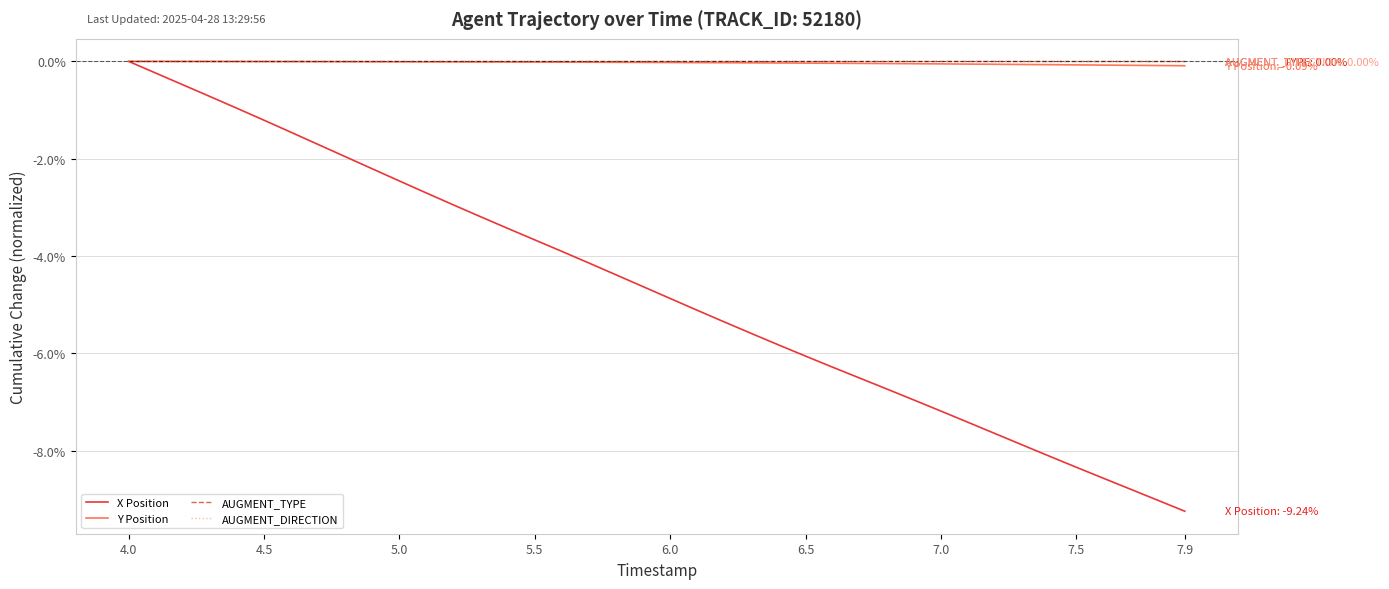

Reading left to right, list all the values displayed in this chart.

X Position: 0.0	-0.2	-0.5	-0.7	-1.0	-1.2	-1.5	-1.7	-2.0	-2.2	-2.5	-2.7	-2.9	-3.2	-3.4	-3.7	-3.9	-4.1	-4.4	-4.6	-4.9	-5.1	-5.4	-5.6	-5.8	-6.1	-6.3	-6.5	-6.7	-7.0	-7.2	-7.4	-7.6	-7.9	-8.1	-8.3	-8.6	-8.8	-9.0	-9.2
Y Position: 0.0	-0.0	-0.0	-0.0	-0.0	-0.0	-0.0	-0.0	-0.0	-0.0	-0.0	-0.0	-0.0	-0.0	-0.0	-0.0	-0.0	-0.0	-0.0	-0.0	-0.0	-0.0	-0.0	-0.0	-0.0	-0.0	-0.0	-0.0	-0.0	-0.0	-0.1	-0.1	-0.1	-0.1	-0.1	-0.1	-0.1	-0.1	-0.1	-0.1
AUGMENT_TYPE: 0.0	0.0	0.0	0.0	0.0	0.0	0.0	0.0	0.0	0.0	0.0	0.0	0.0	0.0	0.0	0.0	0.0	0.0	0.0	0.0	0.0	0.0	0.0	0.0	0.0	0.0	0.0	0.0	0.0	0.0	0.0	0.0	0.0	0.0	0.0	0.0	0.0	0.0	0.0	0.0
AUGMENT_DIRECTION: 0.0	0.0	0.0	0.0	0.0	0.0	0.0	0.0	0.0	0.0	0.0	0.0	0.0	0.0	0.0	0.0	0.0	0.0	0.0	0.0	0.0	0.0	0.0	0.0	0.0	0.0	0.0	0.0	0.0	0.0	0.0	0.0	0.0	0.0	0.0	0.0	0.0	0.0	0.0	0.0